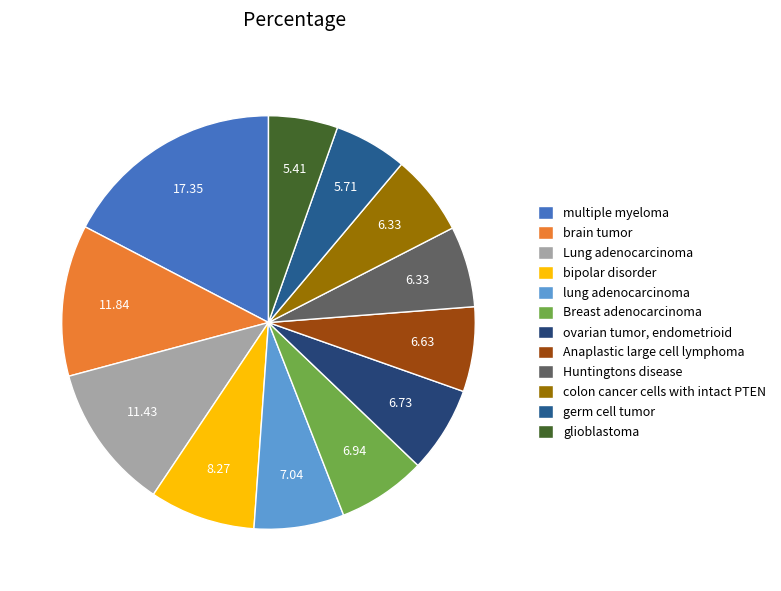

Which slice is the largest?

multiple myeloma